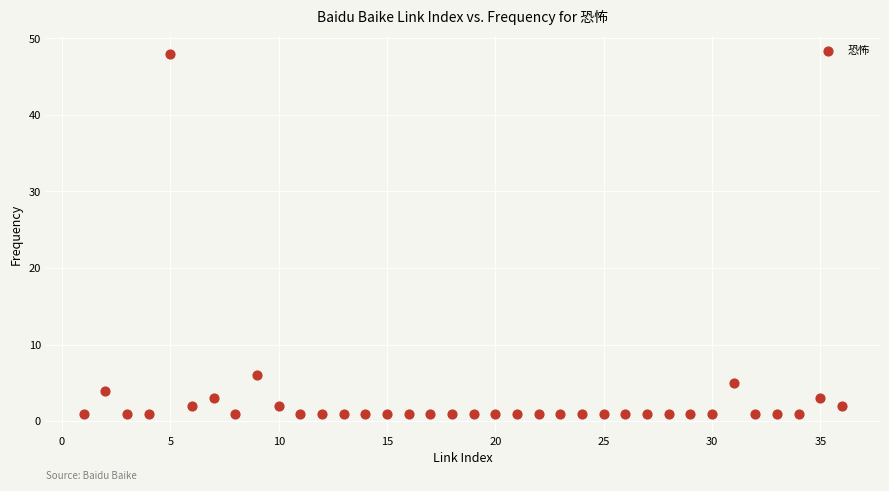

What is the range of Y values (max minus min)?

47